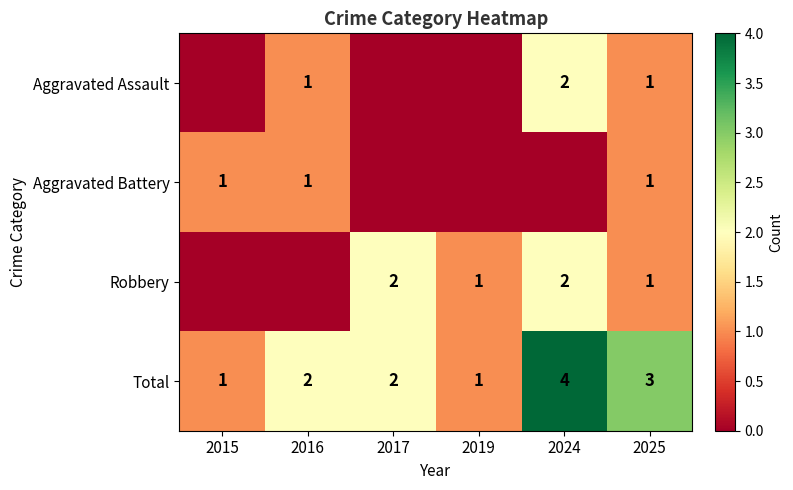

Is it true that Robbery equals 0 at 2019?

False